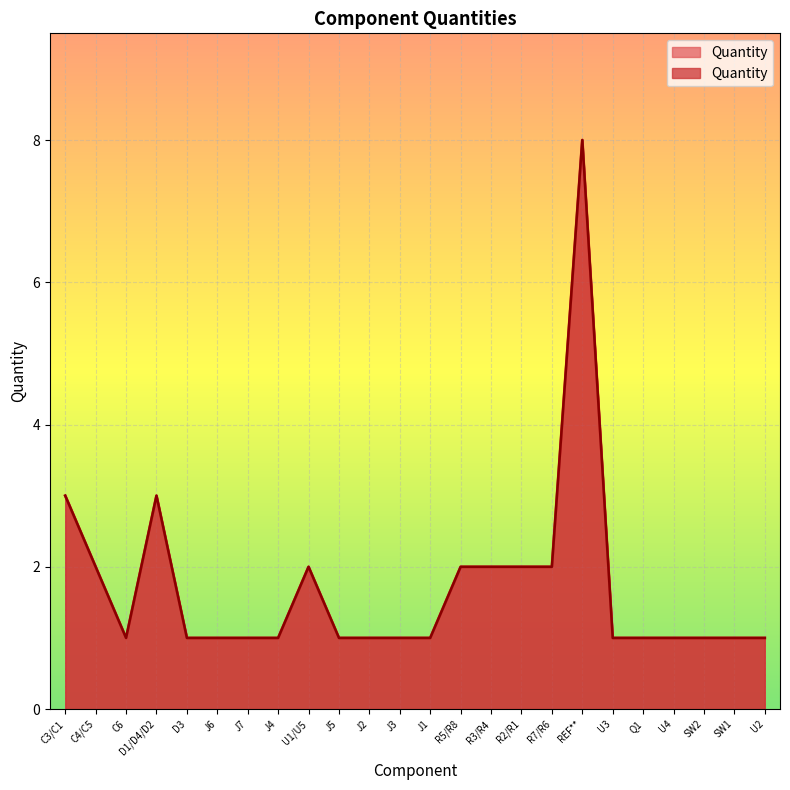

How many interior local valleys (lower than both neighbors) does the data have?

1